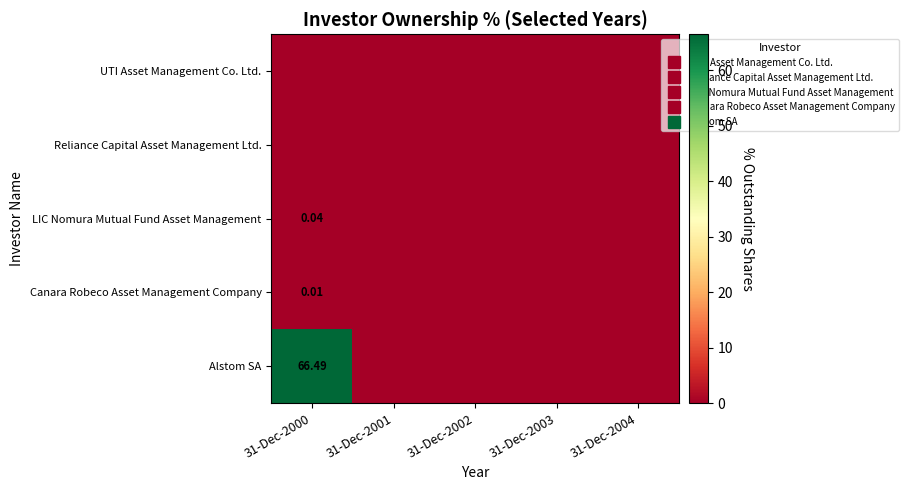

Which has a higher value, 31-Dec-2000 or 31-Dec-2004?

31-Dec-2000